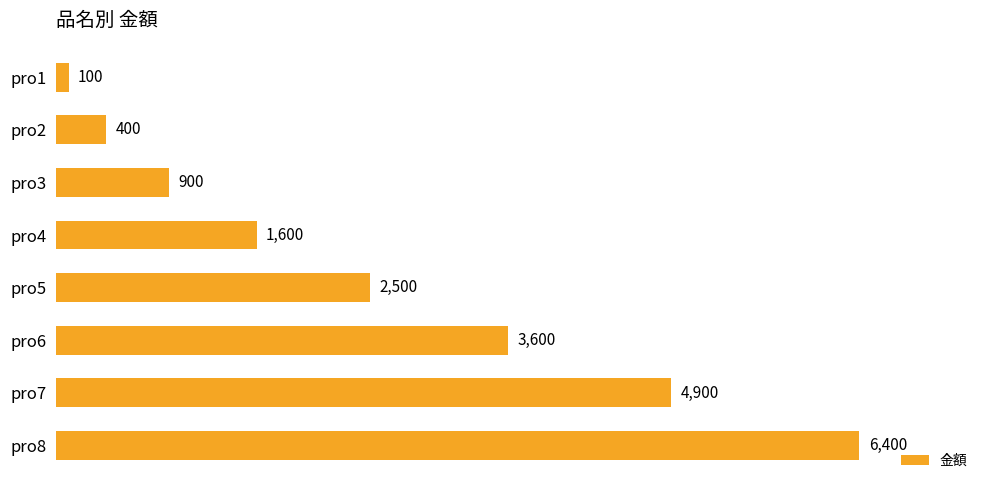

Rank the categories by value from lowest to highest.

pro1, pro2, pro3, pro4, pro5, pro6, pro7, pro8